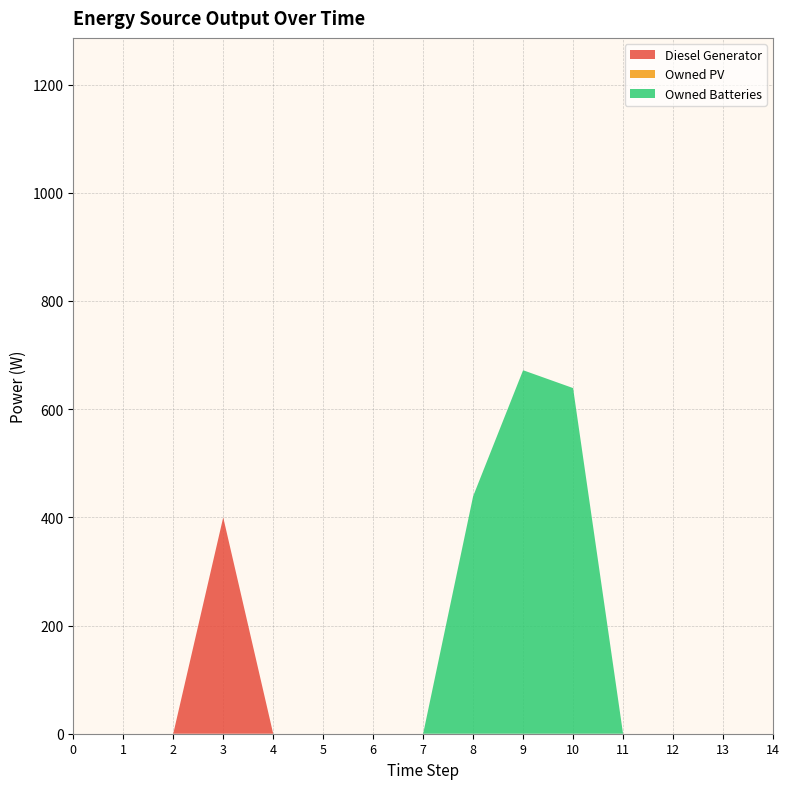

Reading left to right, what are all the values shown in this chart?

Diesel Generator: 0=0	1=0	2=0	3=400	4=0	5=0	6=0	7=0	8=0	9=0	10=0	11=0	12=0	13=0	14=0
Owned PV: 0=0	1=0	2=0	3=0	4=0	5=0	6=0	7=0	8=0	9=0	10=0	11=0	12=0	13=0	14=0
Owned Batteries: 0=0	1=0	2=0	3=0	4=0	5=0	6=0	7=0	8=439	9=672	10=639	11=0	12=0	13=0	14=0